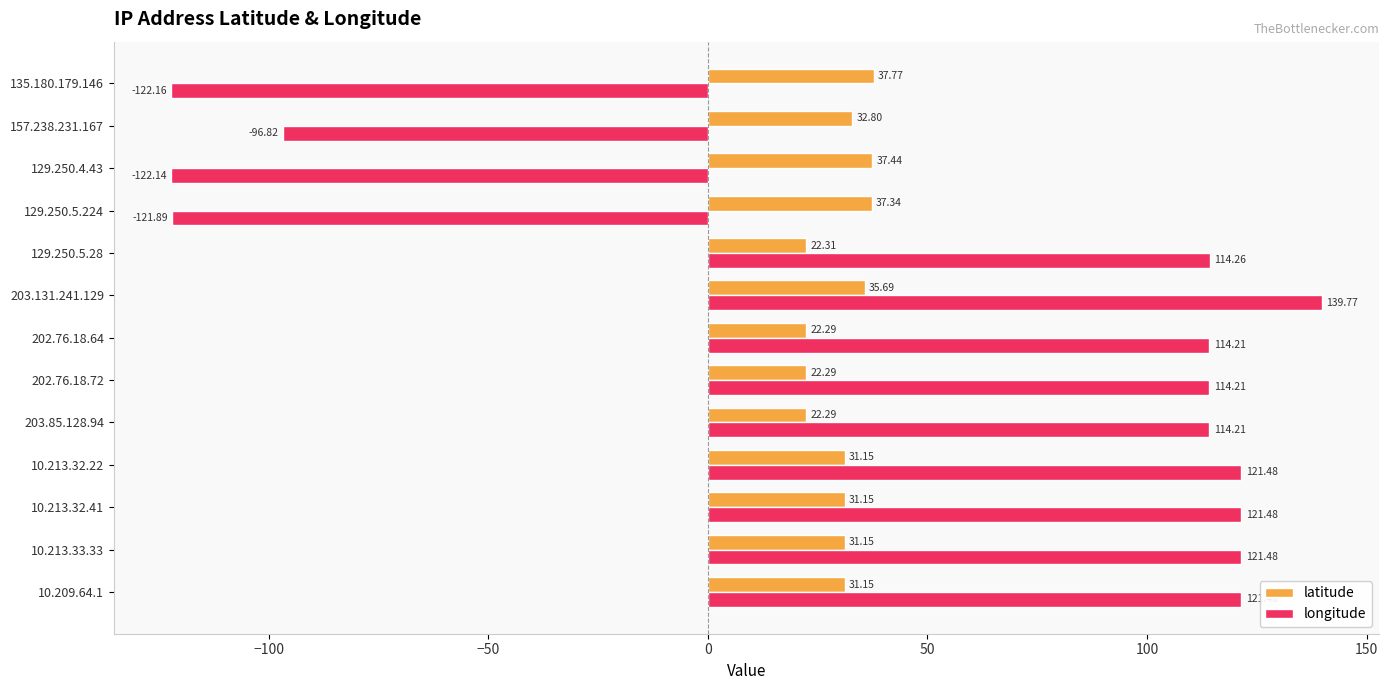

How many values in the latitude series are below 31?

4